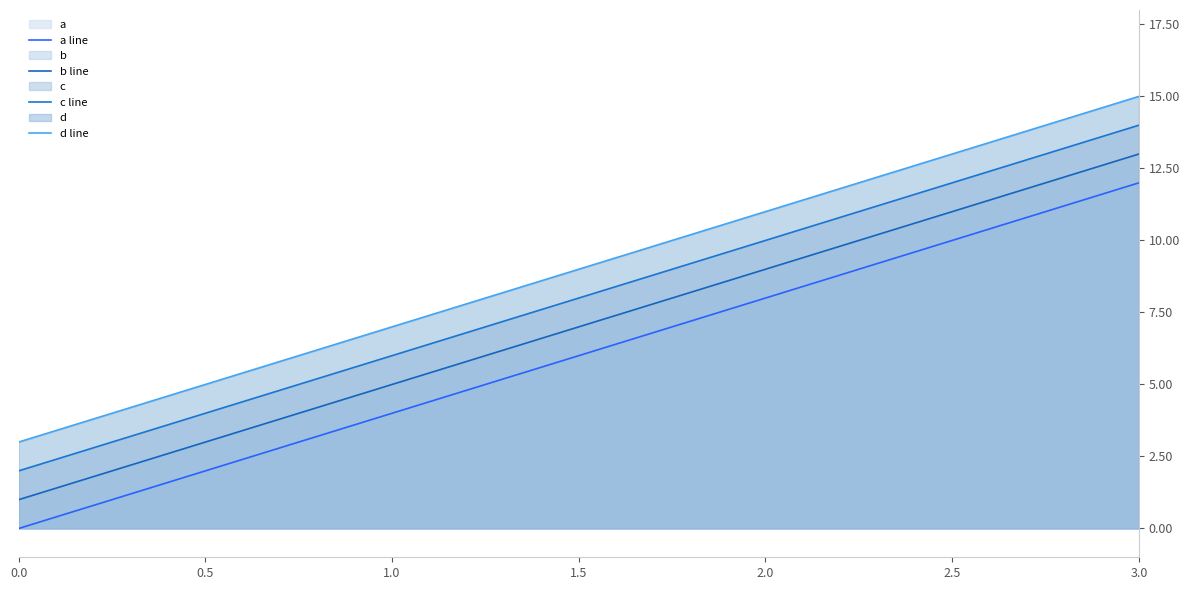

Which category has the highest value across all series?

3.0